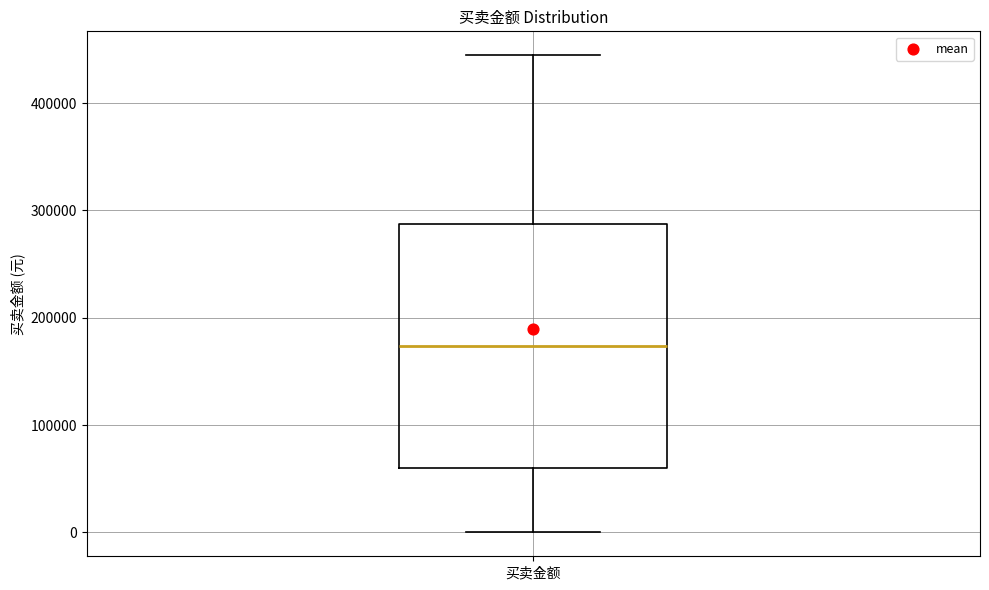

Where does the lower whisker of the box for 买卖金额 end on the y-axis? The values are not printed on the chart, so give them approximately, as read against the axis.

0